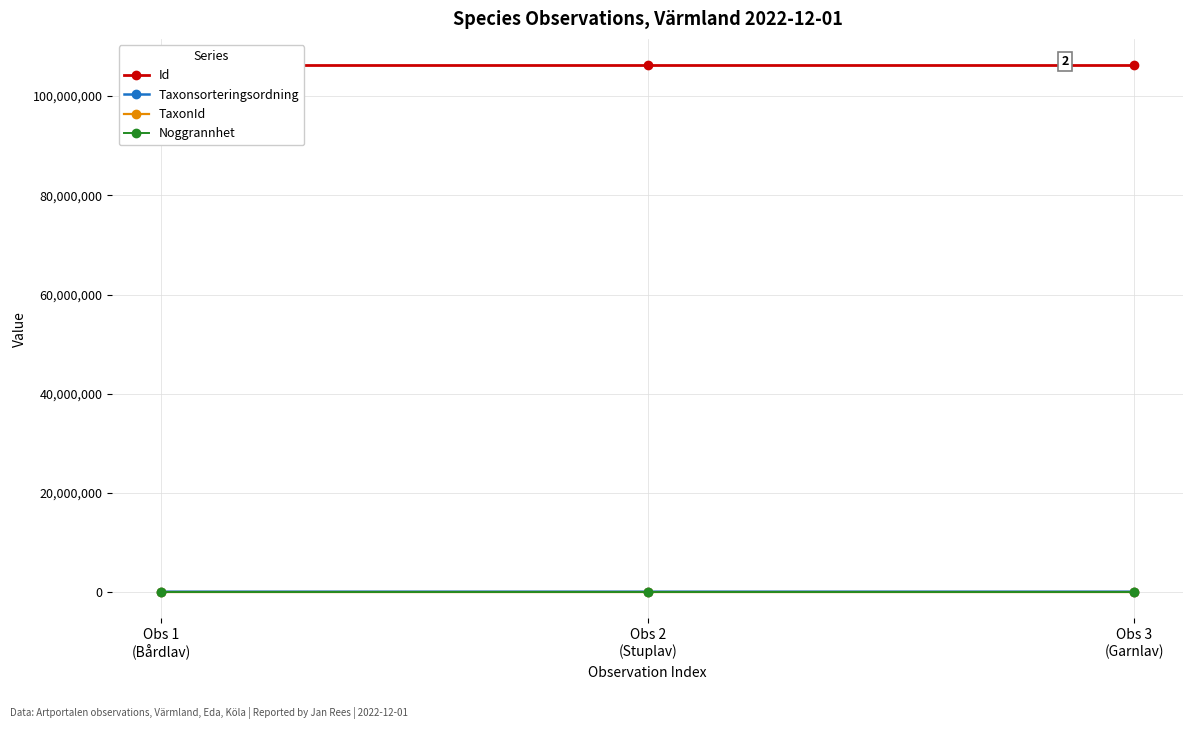

What value does the Taxonsorteringsordning series have at Obs 1
(Bårdlav), to the nearest 50?

78600